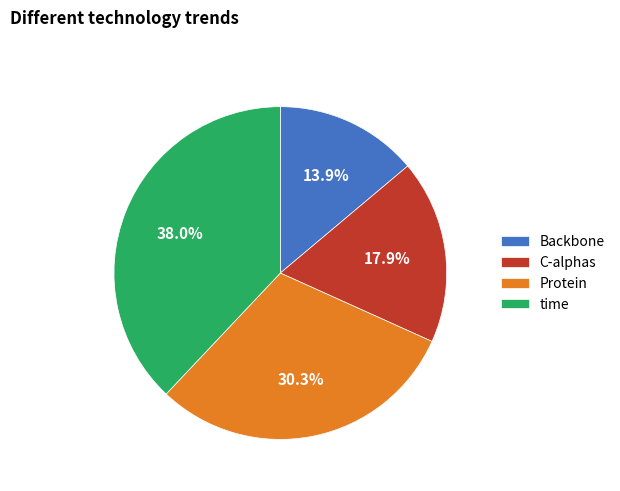

To the nearest percent, what portion does C-alphas represent?

18%